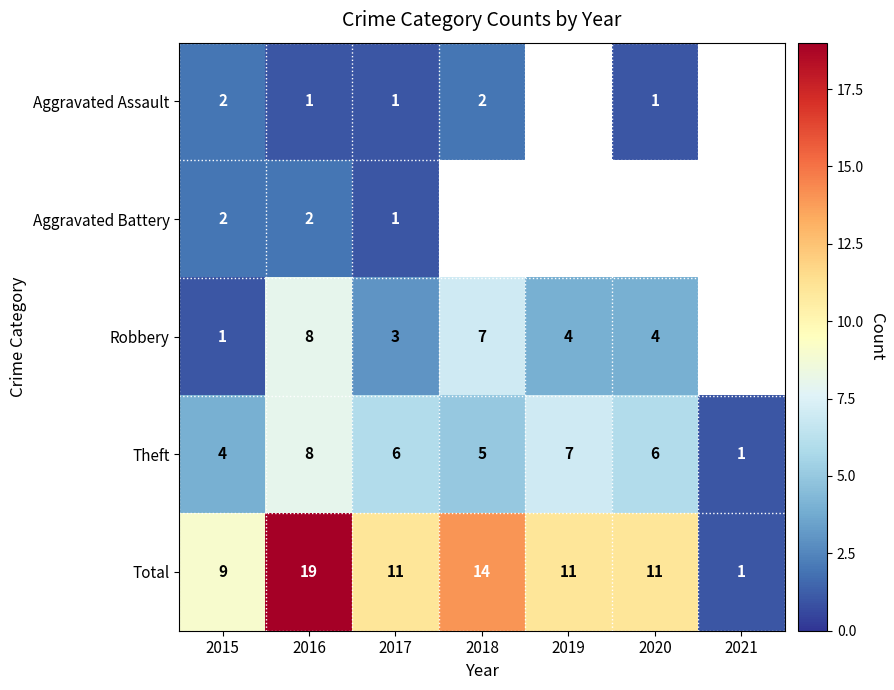

At which category is the sum across all series the highest?

2016